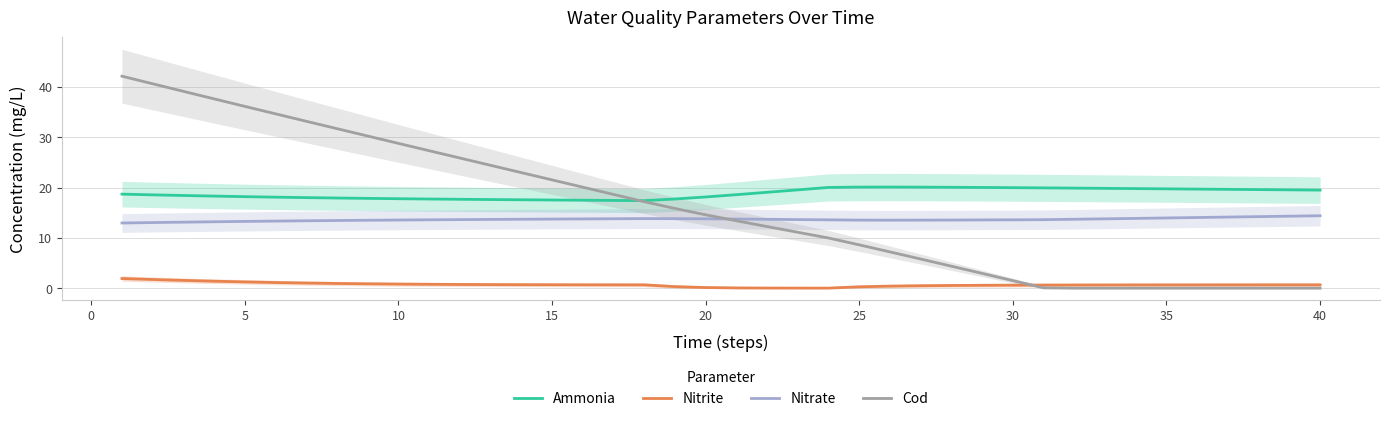

What is the sum of all Nitrate values?

545.9